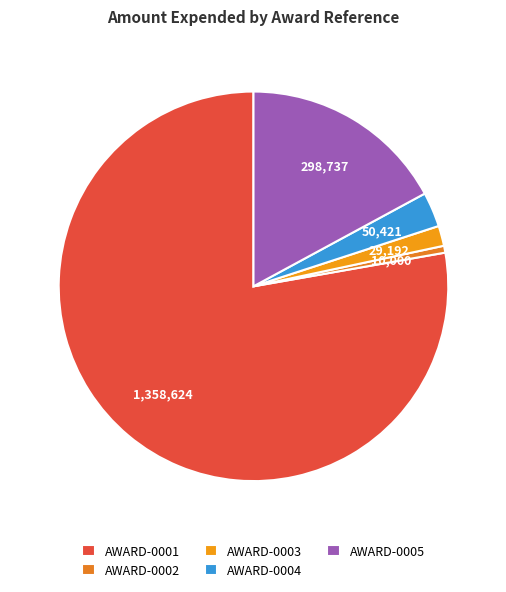

Which slice is the smallest?

AWARD-0002